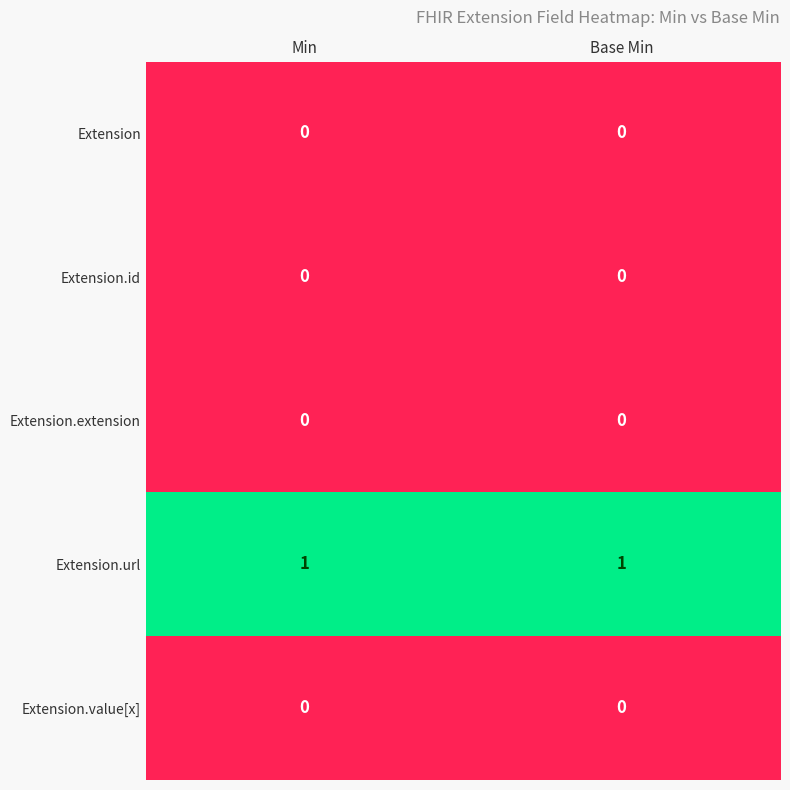

Is it true that Extension.extension equals 0 at Base Min?

True